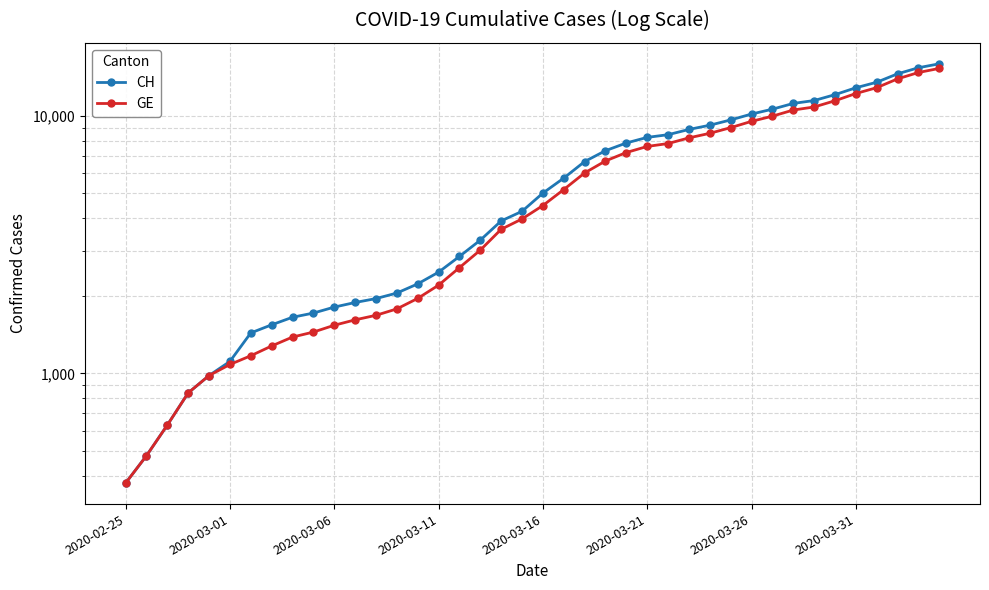

List the series in order of their overall mean, lowest first.

GE, CH